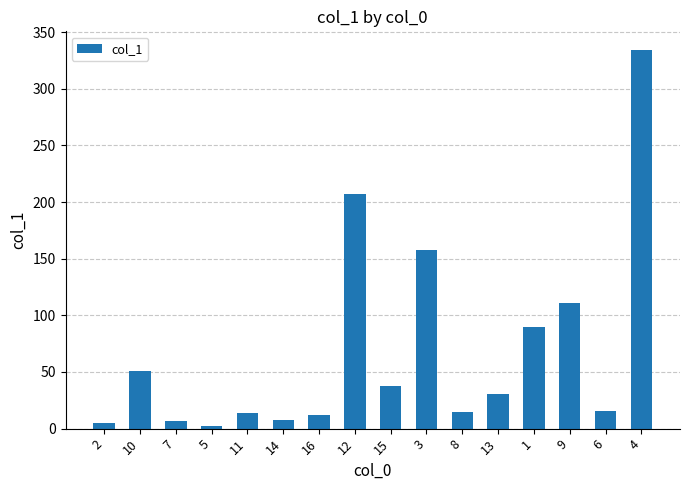

What is the value of the 14th bar from the left?

111.1